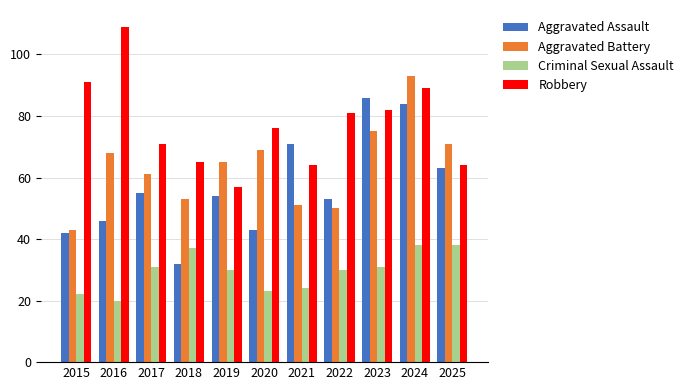

How many series are shown in this chart?

4